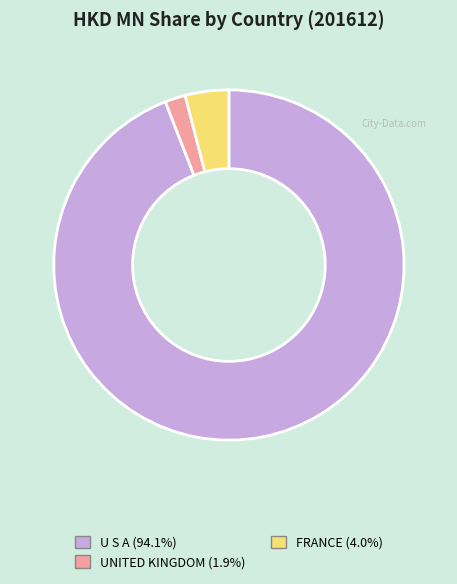

Between FRANCE and UNITED KINGDOM, which is larger?

FRANCE